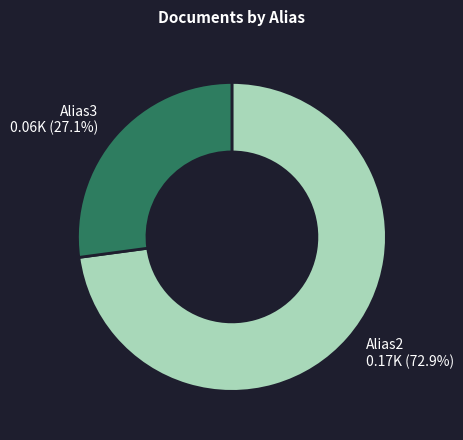

Rank the categories by value from lowest to highest.

Alias3, Alias2